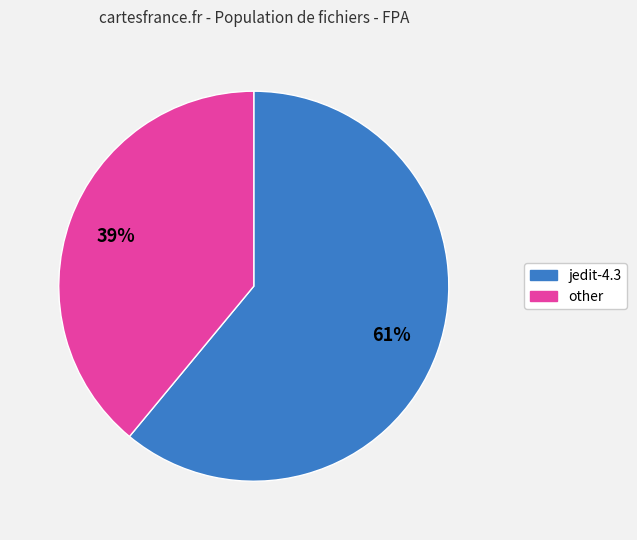

What is the ratio of the value at other to the value at jedit-4.3?

0.6